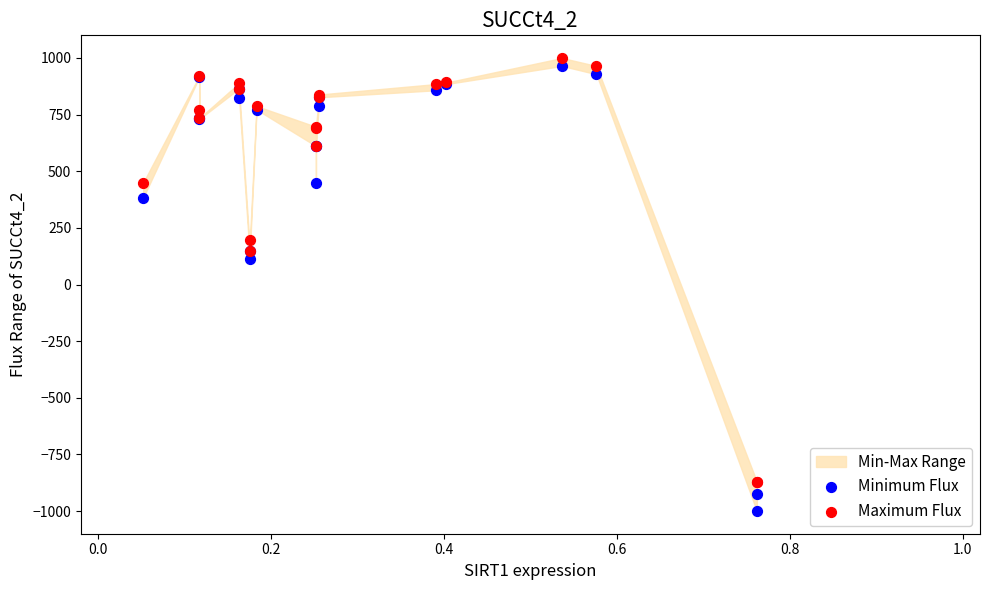

Which series has the largest Y range (max minus min)?

Minimum Flux